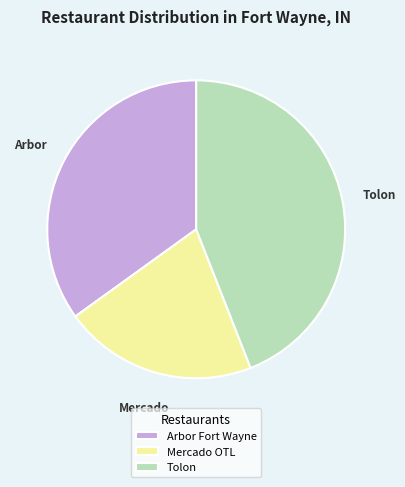

Is it true that Arbor Fort Wayne is 35% of the pie?

True